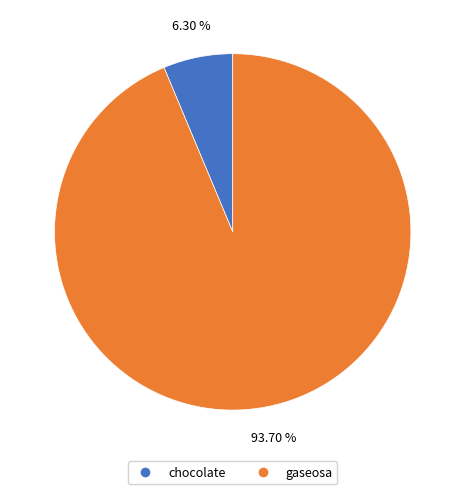

True or false: chocolate accounts for 18% of the total.

False